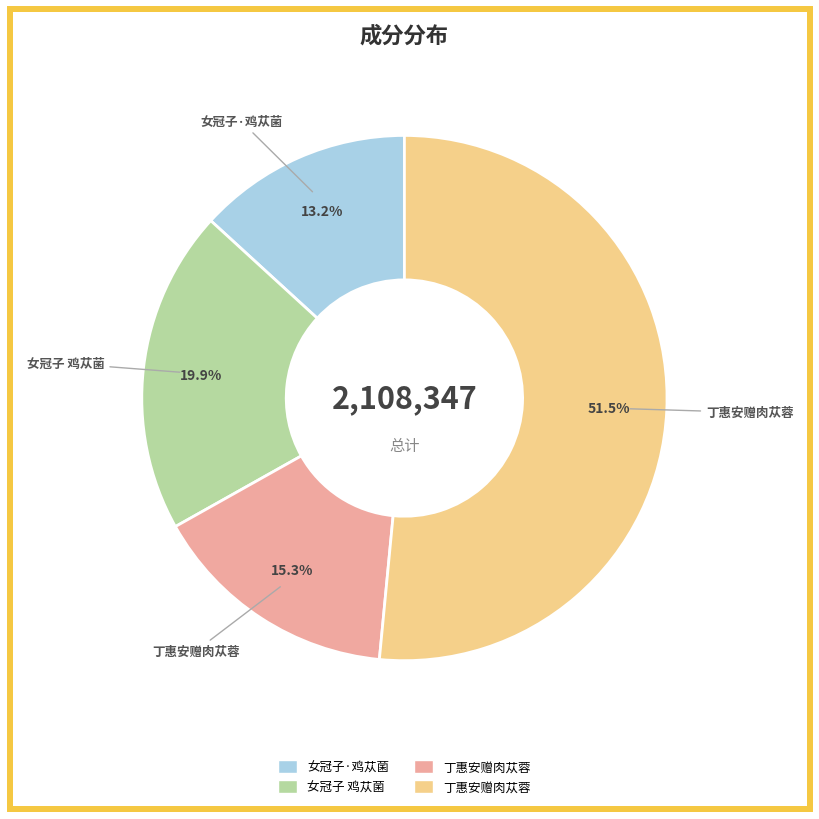

Is there a majority slice in this chart?

Yes